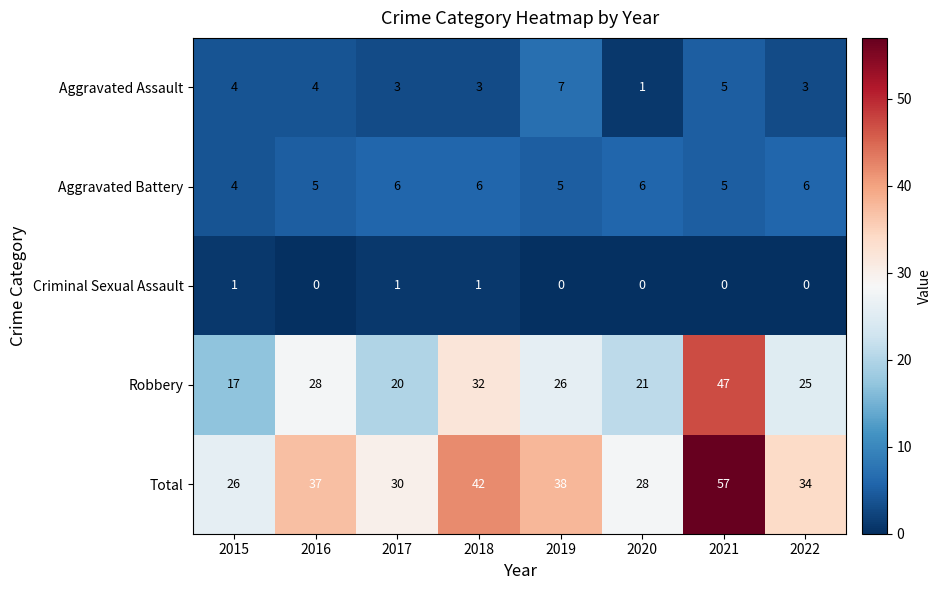

Which series changed the most between 2016 and 2018?

Total